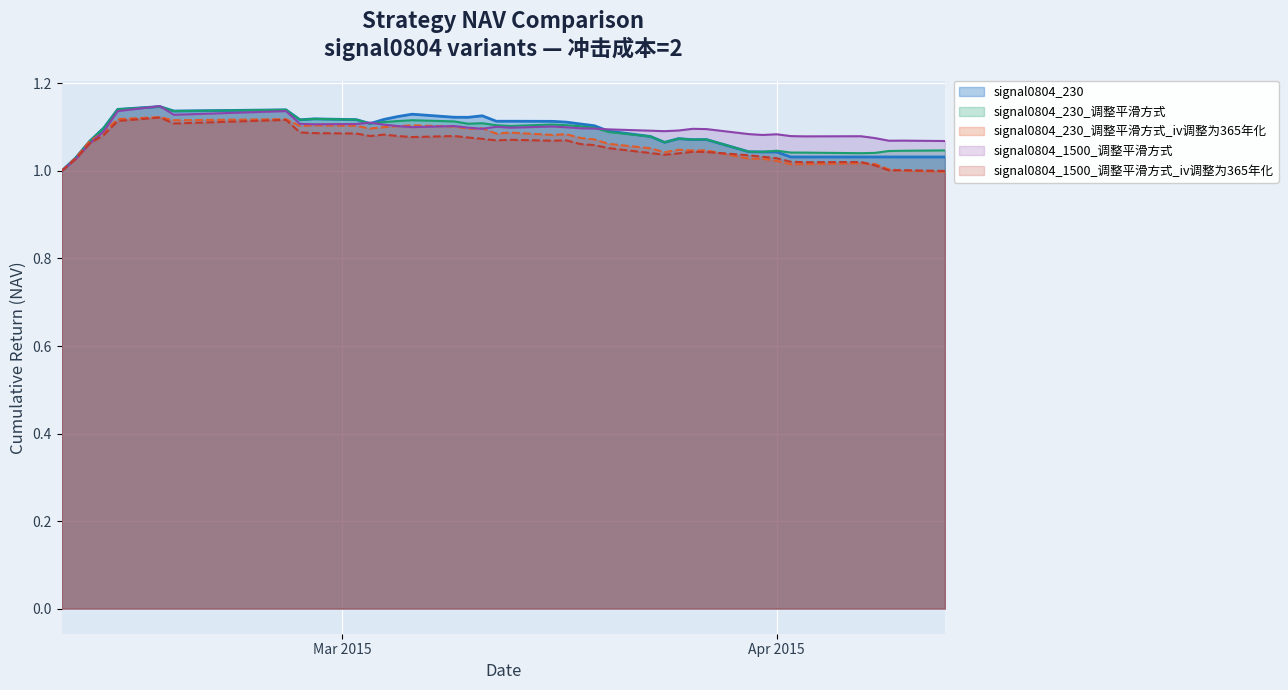

What is the value of the signal0804_1500_smooth point at the 10th from the left?

1.1